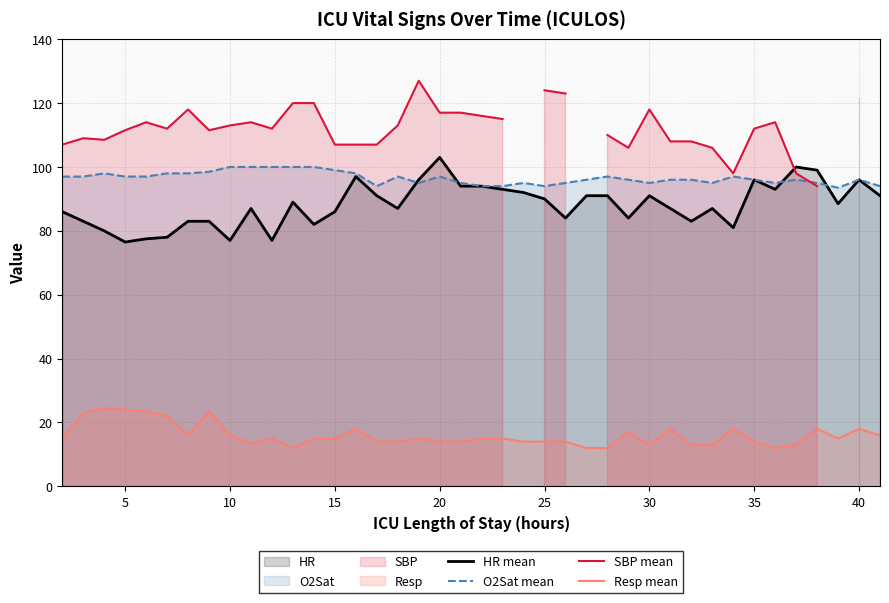

True or false: HR mean has more than 1 interior local peaks.

True